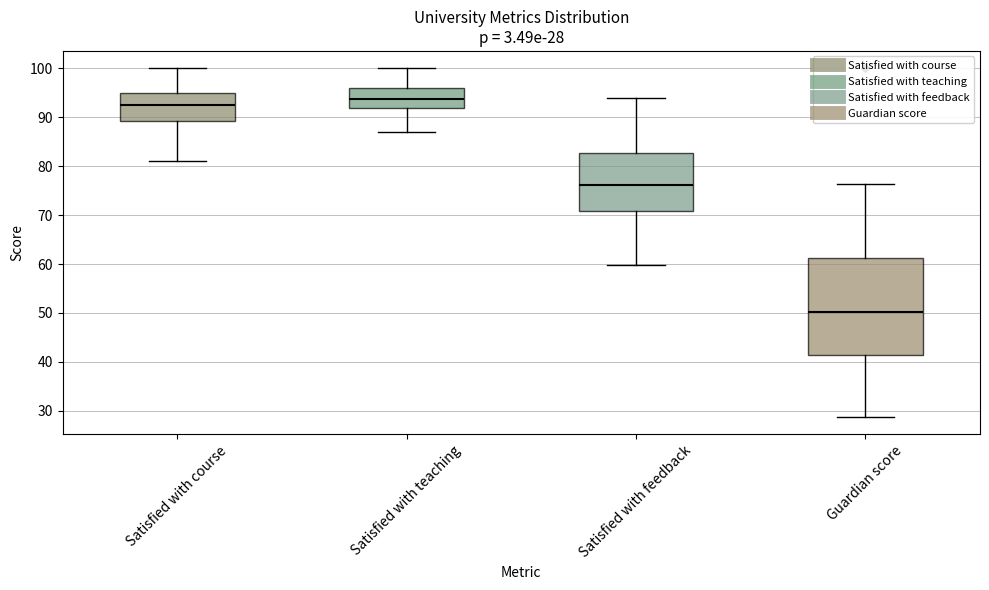

Comparing the boxes themselves (not the whiskers), which one is the tallest?

Guardian score